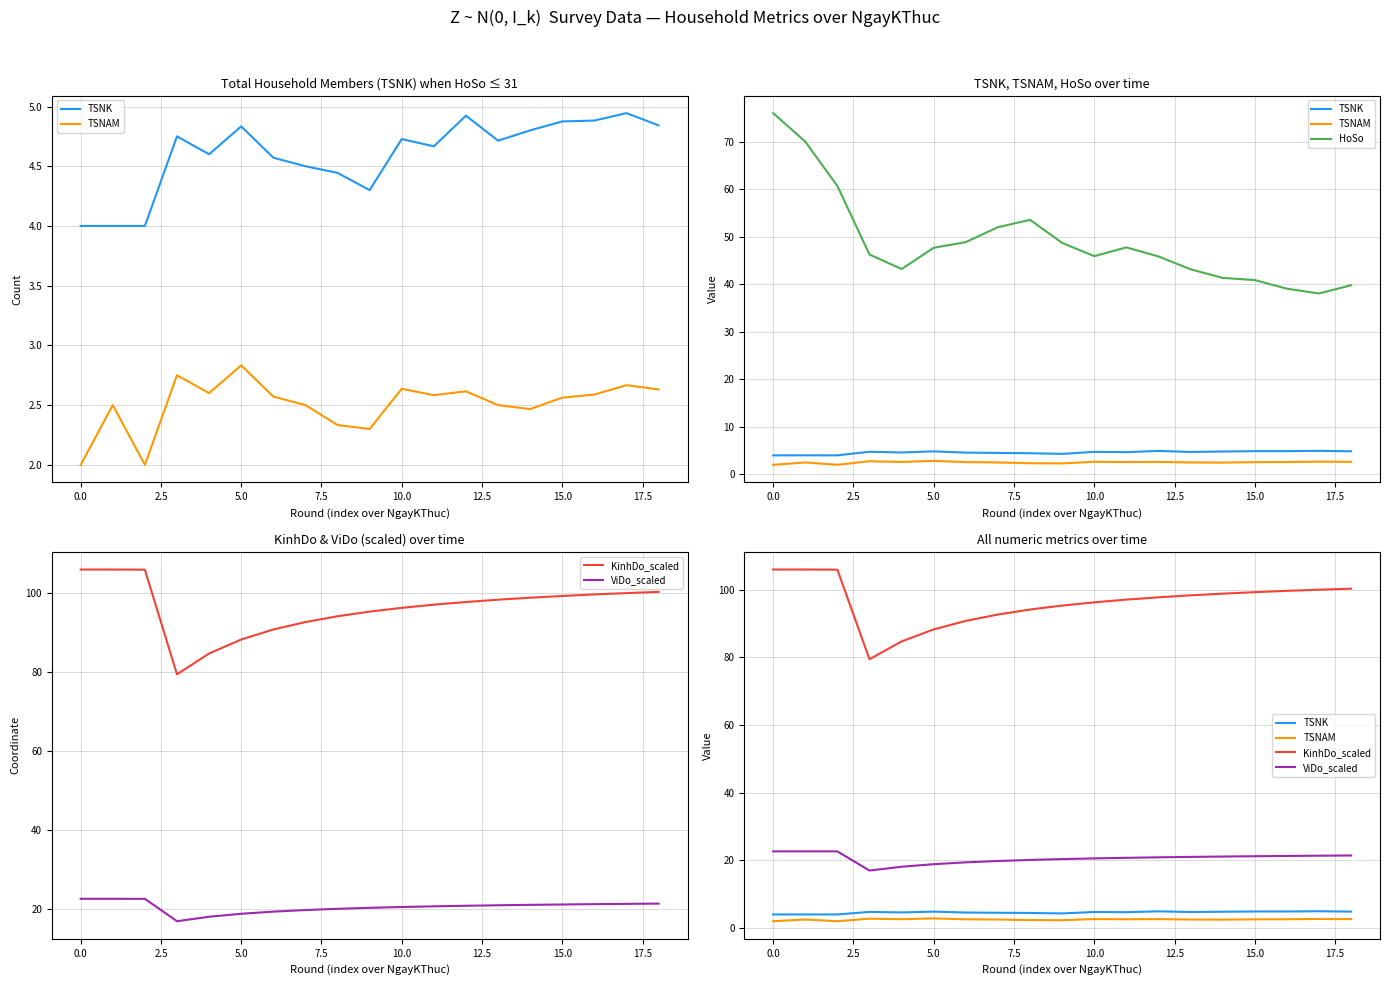

True or false: ViDo_scaled and TSNAM intersect in this chart.

False